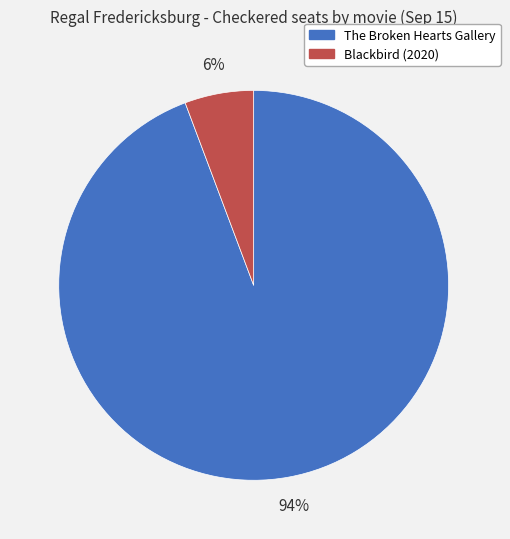

Between Blackbird (2020) and The Broken Hearts Gallery, which is larger?

The Broken Hearts Gallery